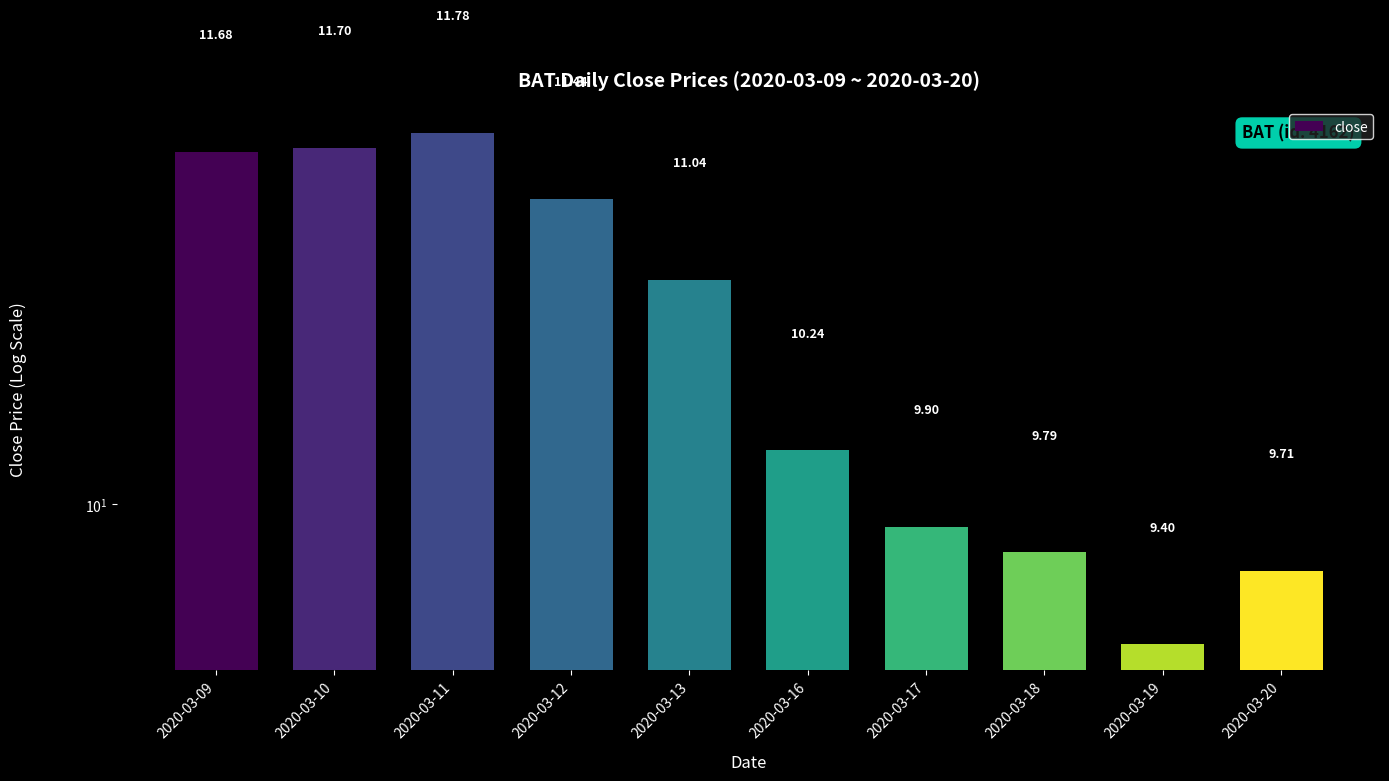

How many data points does each series have?

10